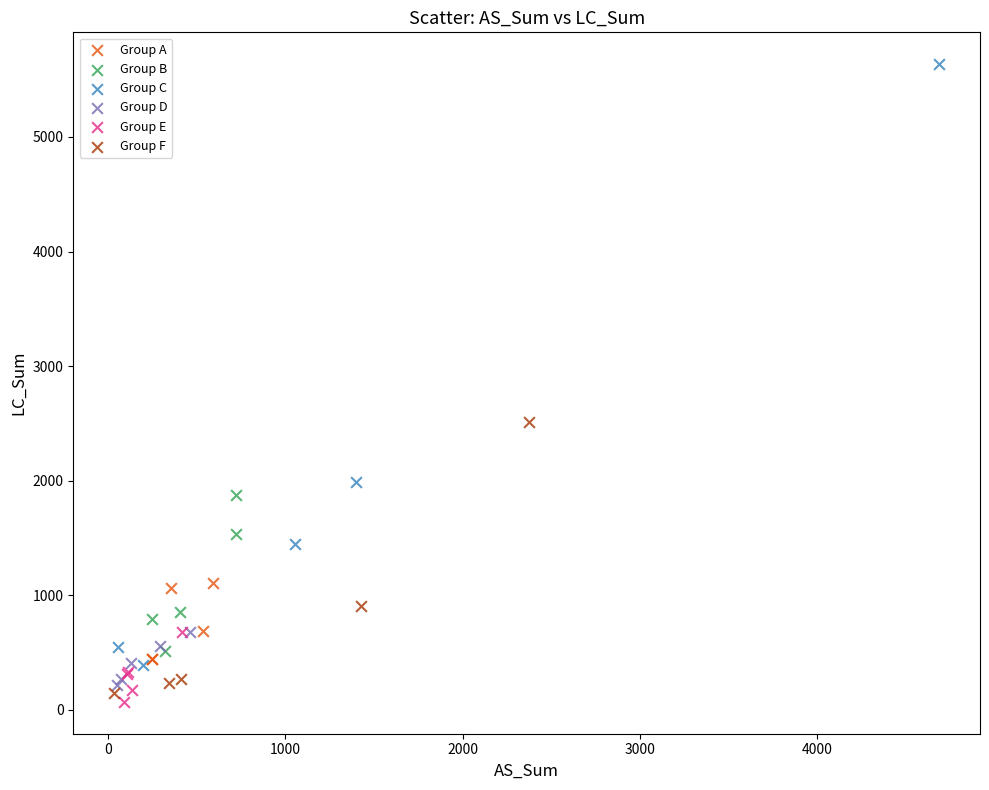

Which series has the largest Y range (max minus min)?

Group C